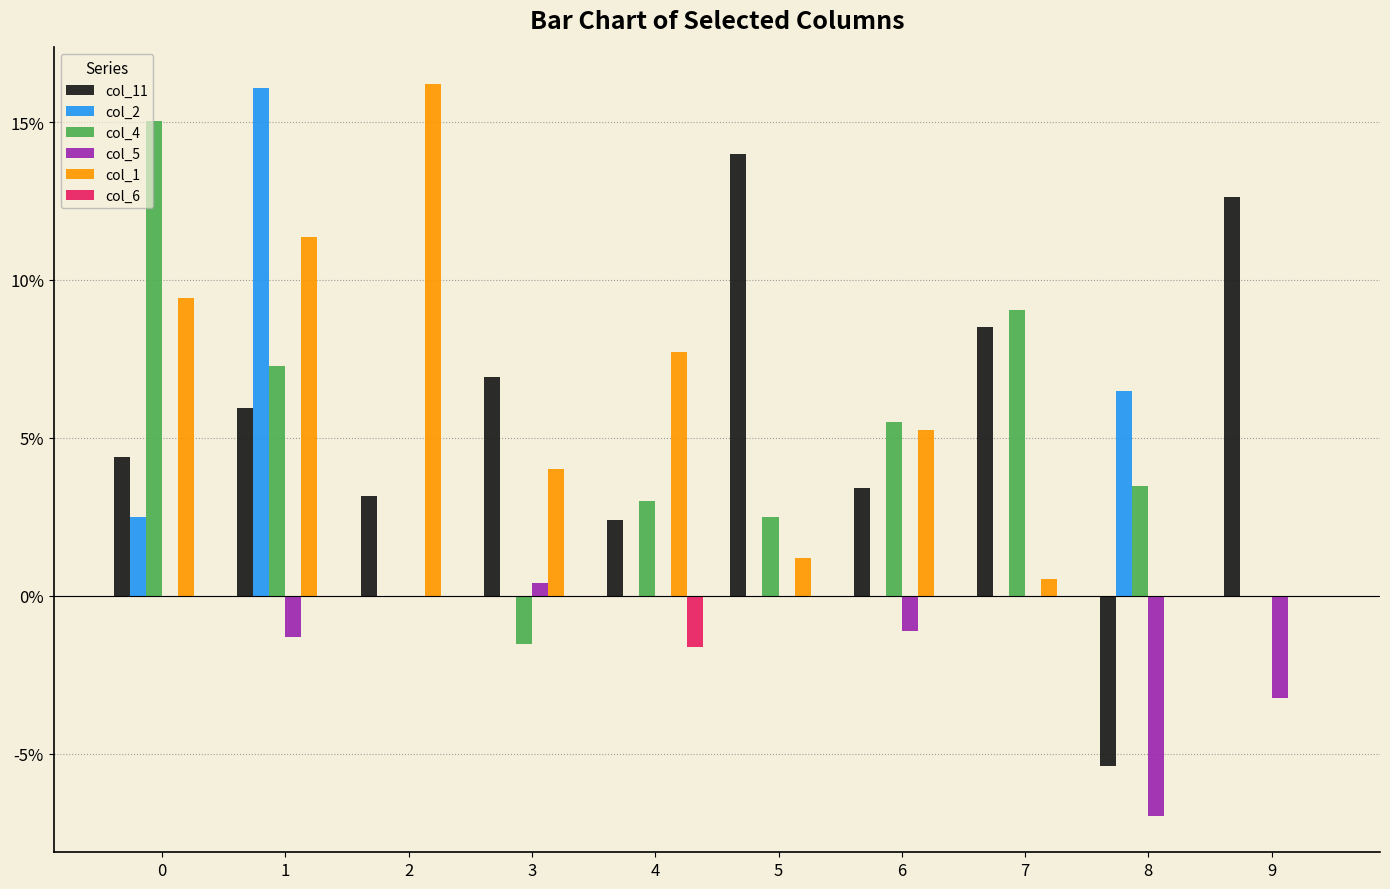

At which label is col_4 closest to 0?

2